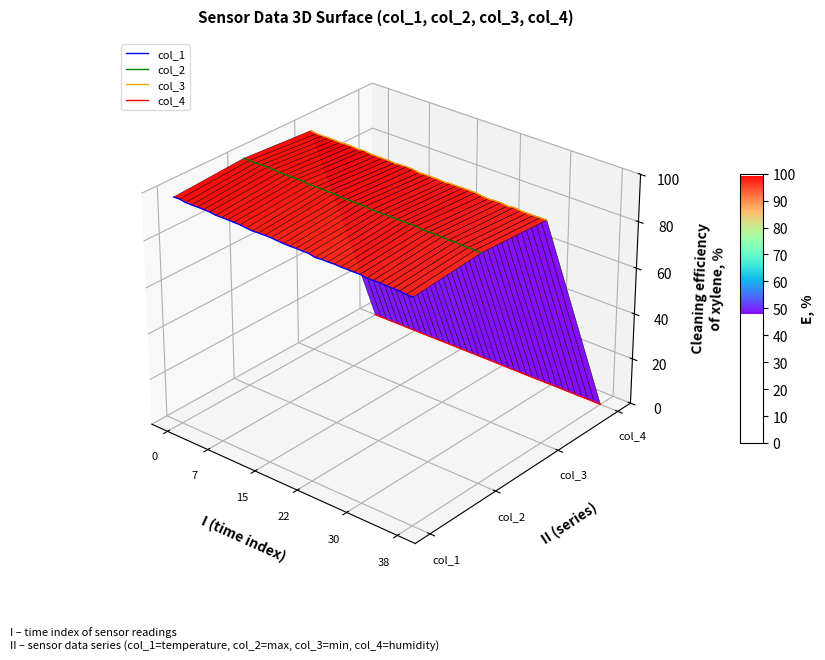

Which category has the lowest value in the col_4 series?

38